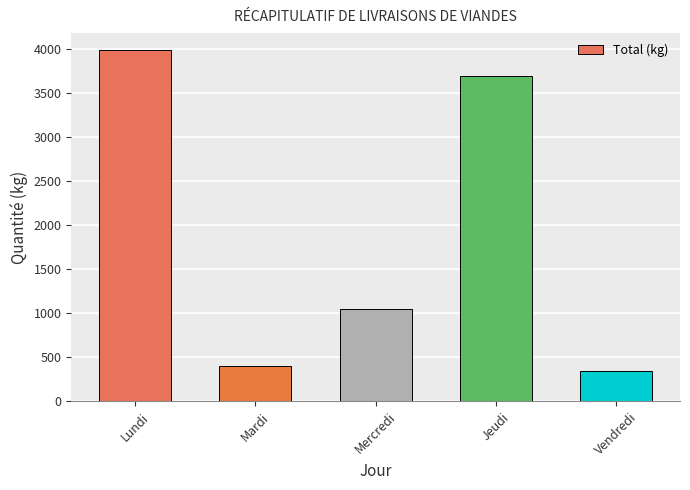

What is the label of the 4th bar from the right?

Mardi